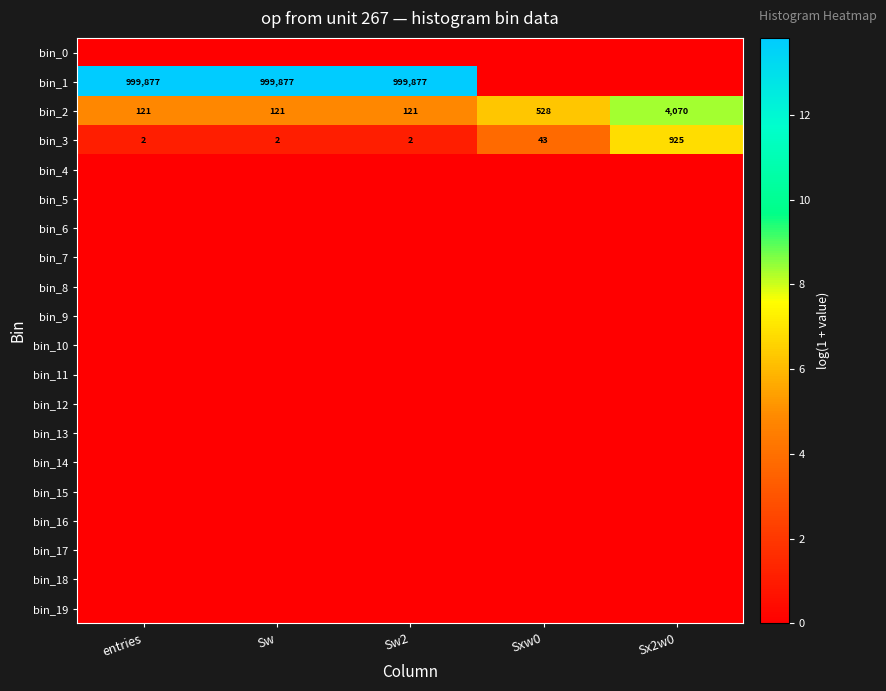

The value of bin_3 at Sw2 is 2. True or false?

True